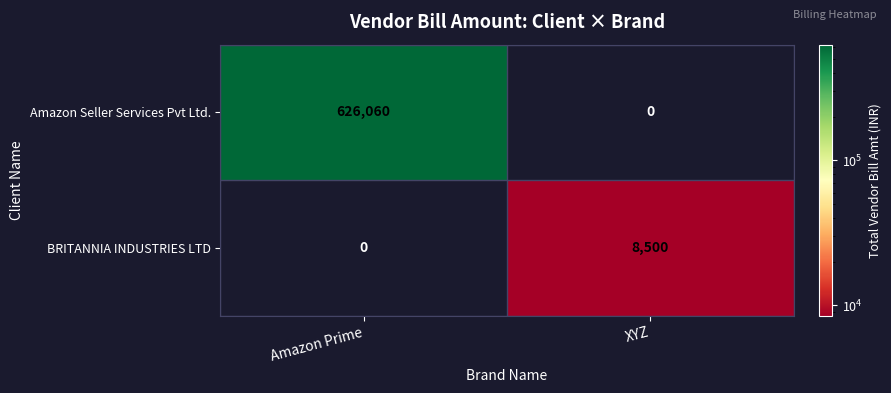

At how many categories does at least one series exceed 562480?

1